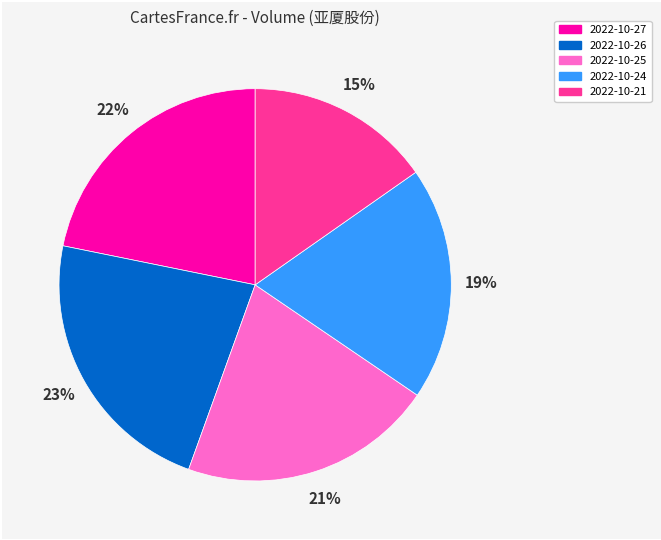

To the nearest percent, what percentage of the pie is 2022-10-25?

21%